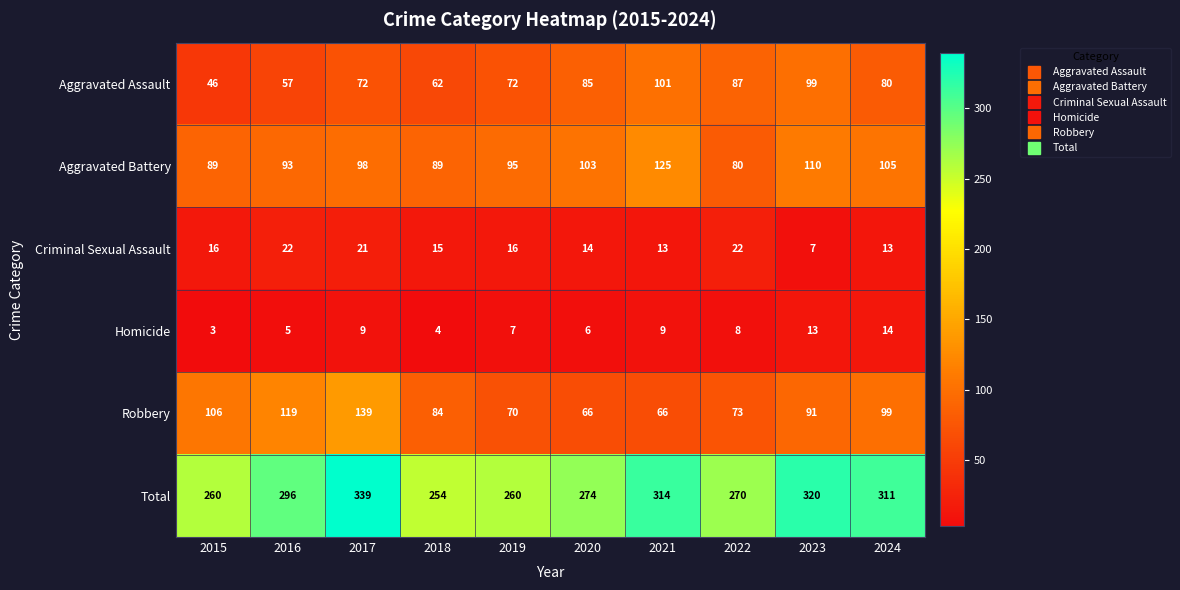

Which category has the highest value across all series?

2017